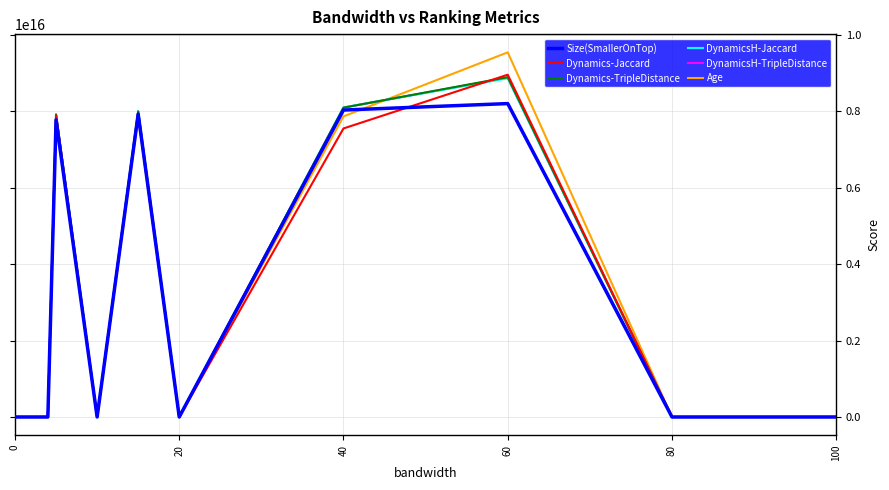

Which series has the widest spread of values?

Age